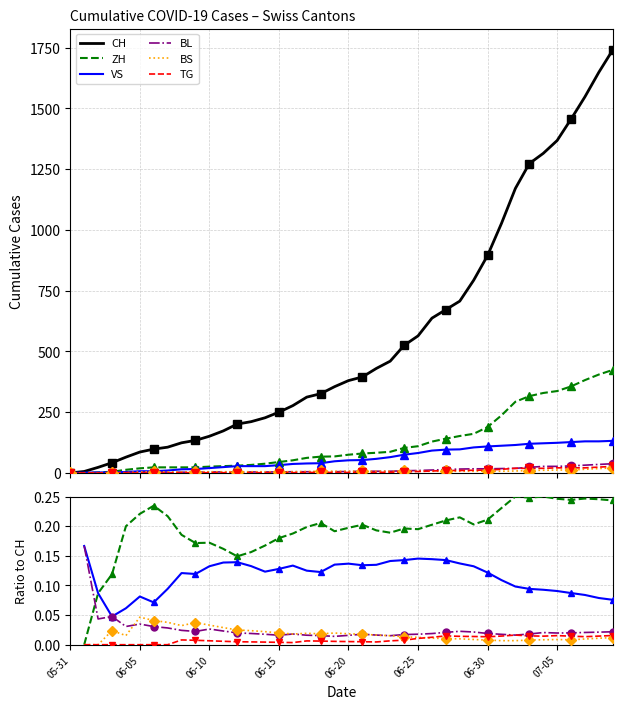

How many interior local peaks does the BS series have?

6